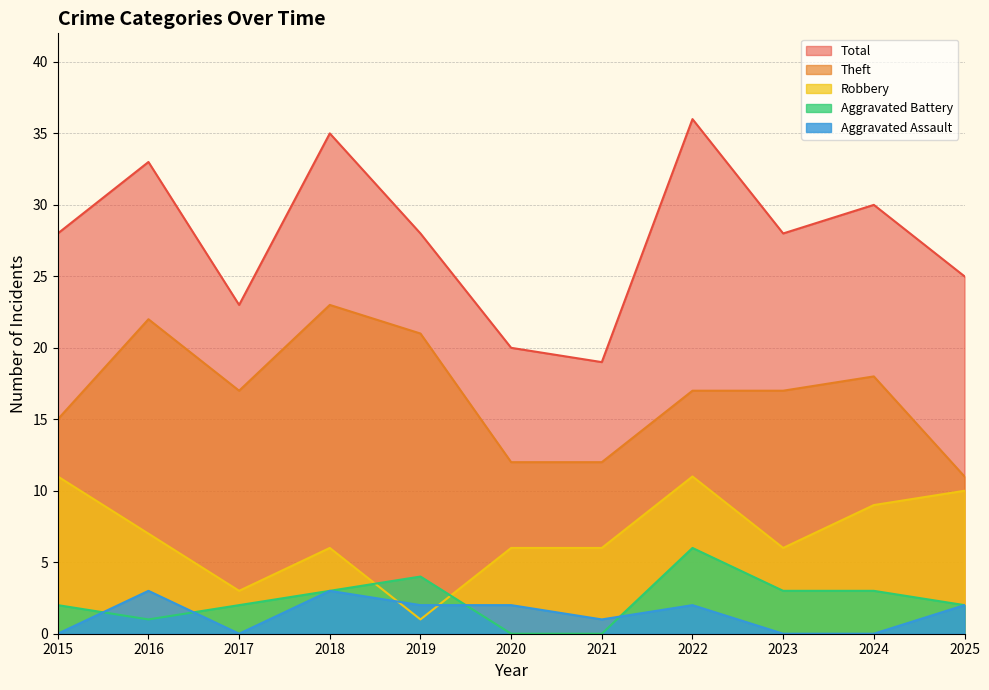

At which category is the sum across all series the highest?

2022